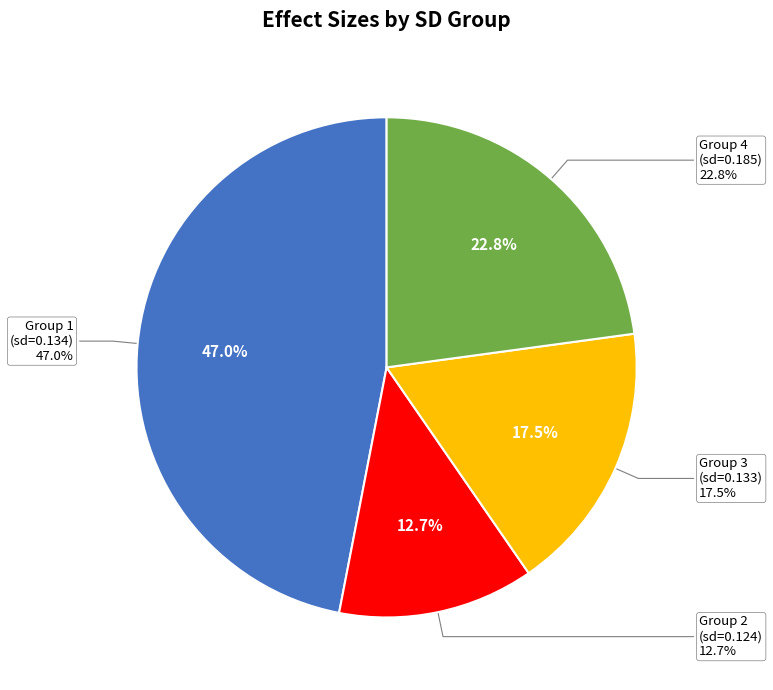

Is there any slice that represents more than half of the pie?

No